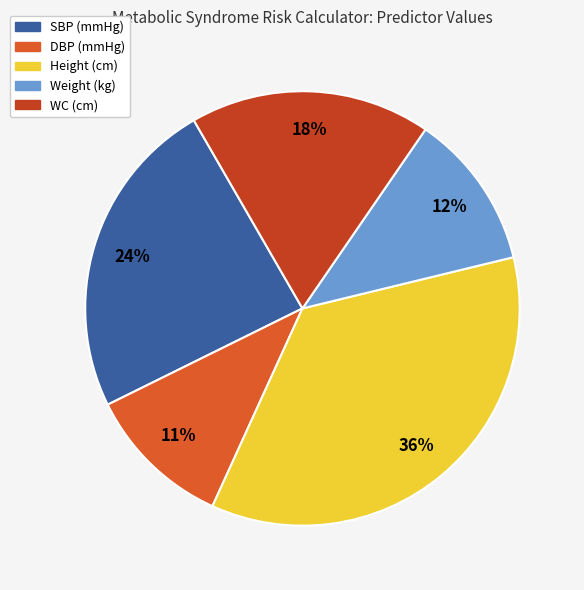

Rank the categories by value from lowest to highest.

DBP (mmHg), Weight (kg), WC (cm), SBP (mmHg), Height (cm)